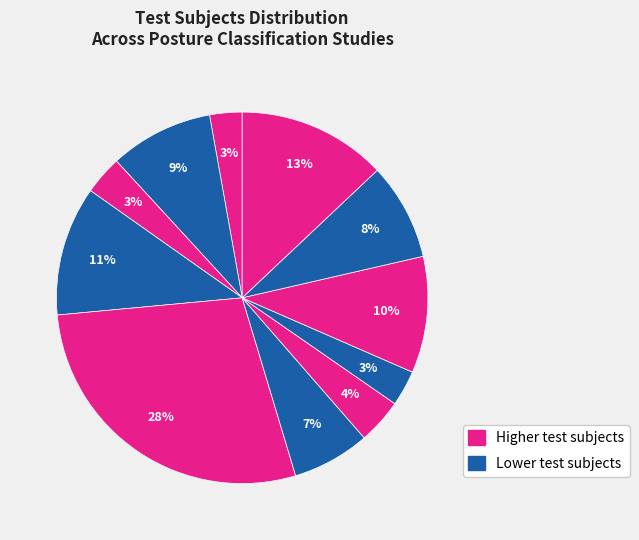

How many segments does this pie chart have?

11